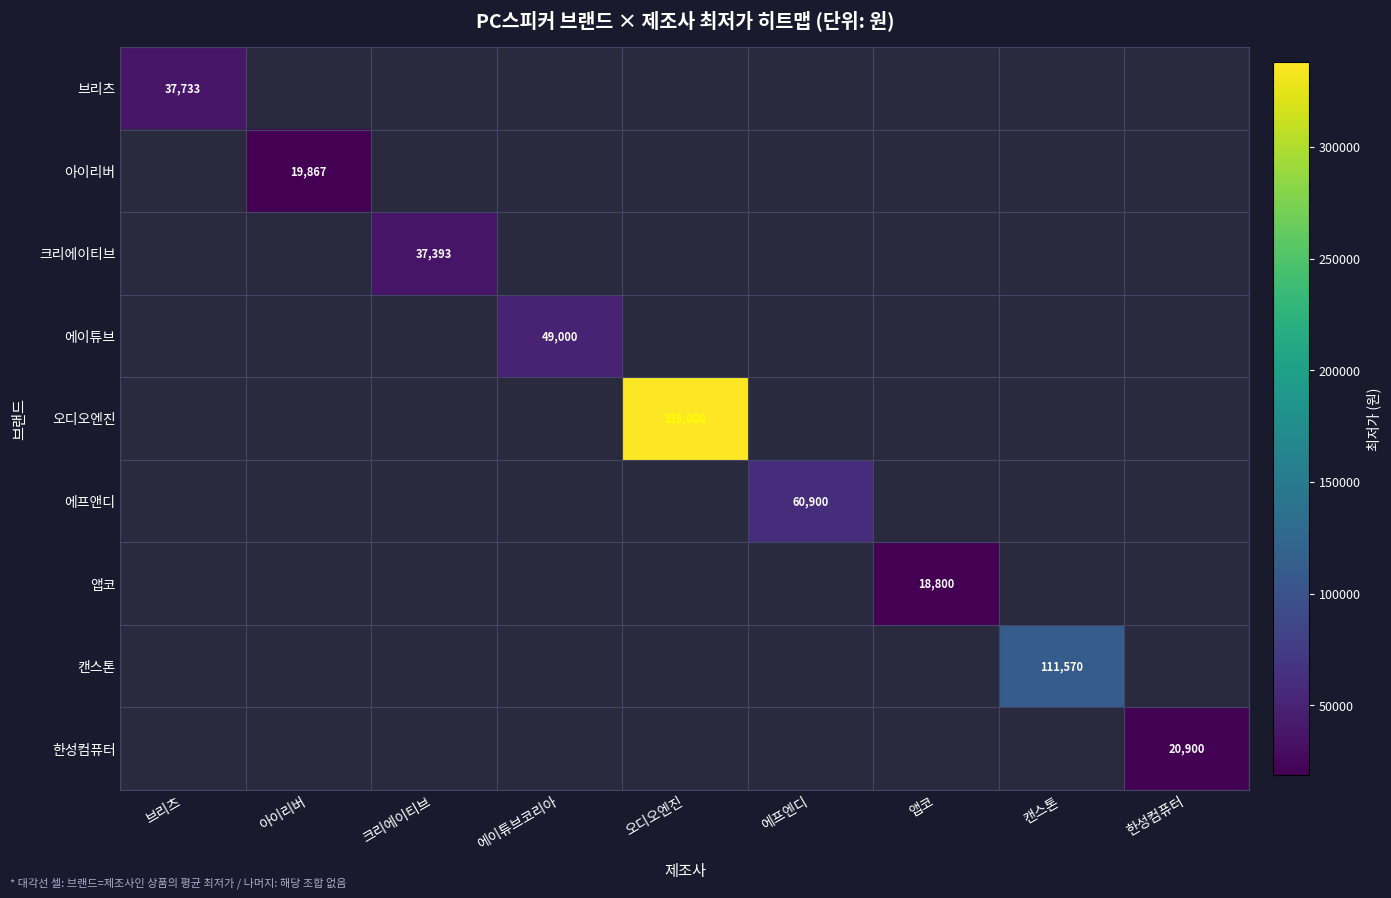

The value of 캔스톤 at 캔스톤 is 188806. True or false?

False